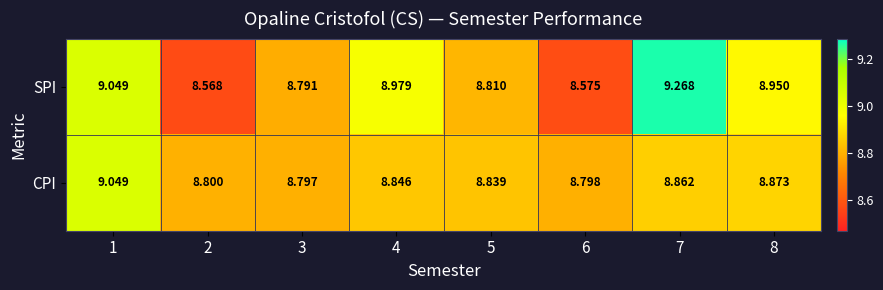

Is the value of SPI at 2 greater than the value of CPI at 8?

No